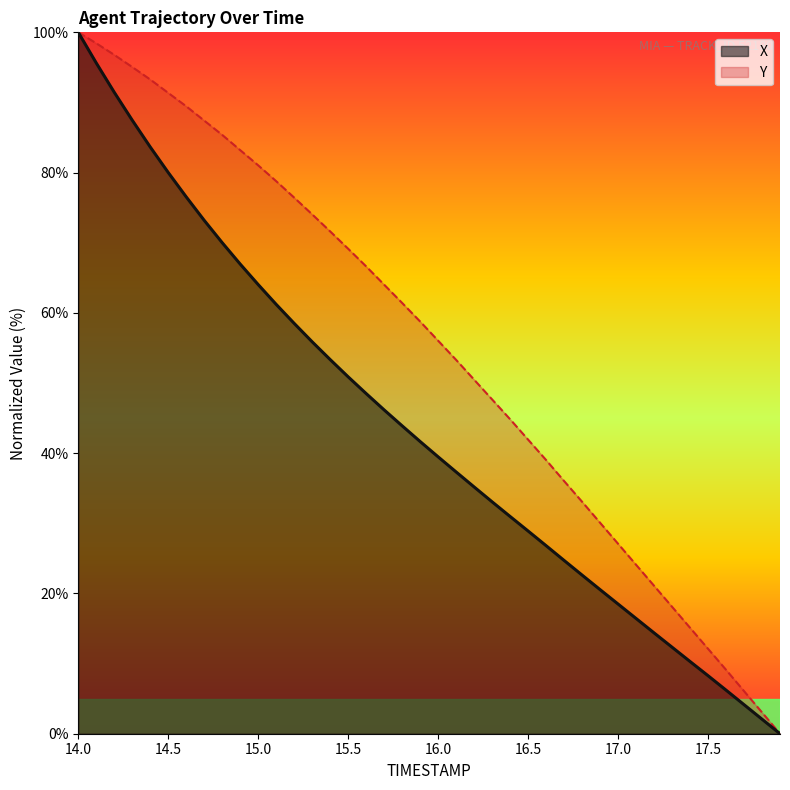

Where does the X series first go above 41?

14.0